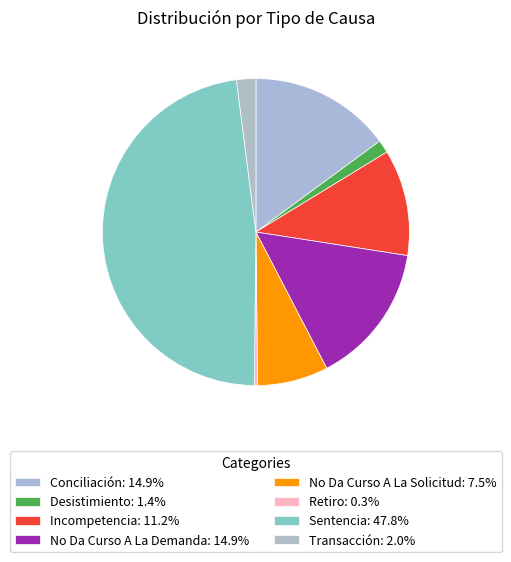

How many segments does this pie chart have?

8